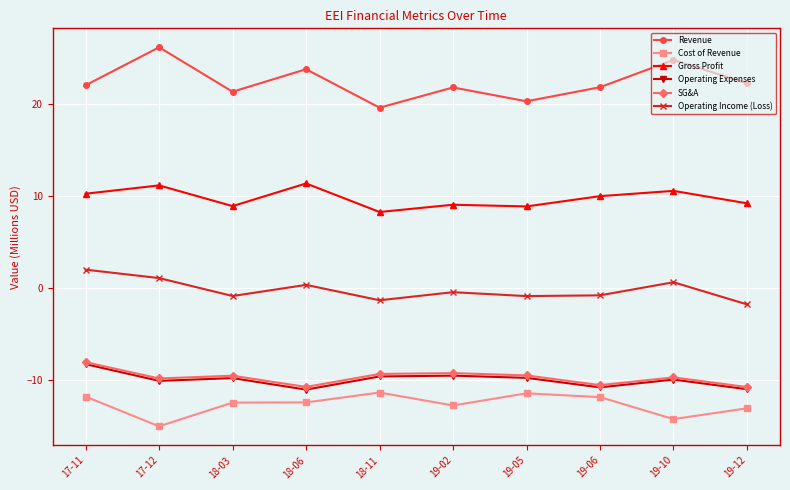

Is it true that Gross Profit equals 15.4 at 17-12?

False